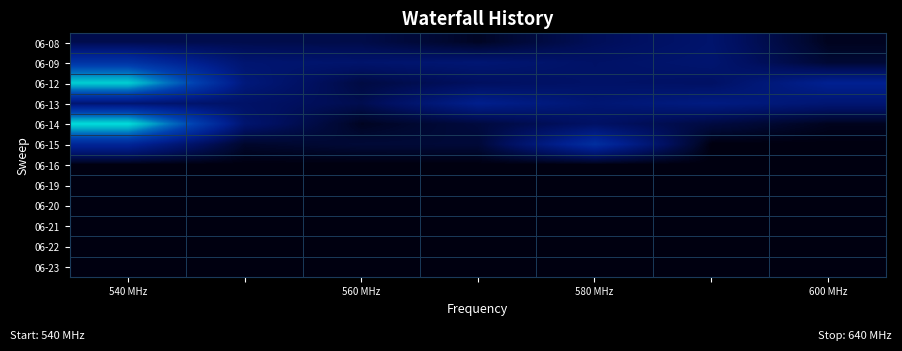

At which category is the sum across all series the highest?

540 MHz